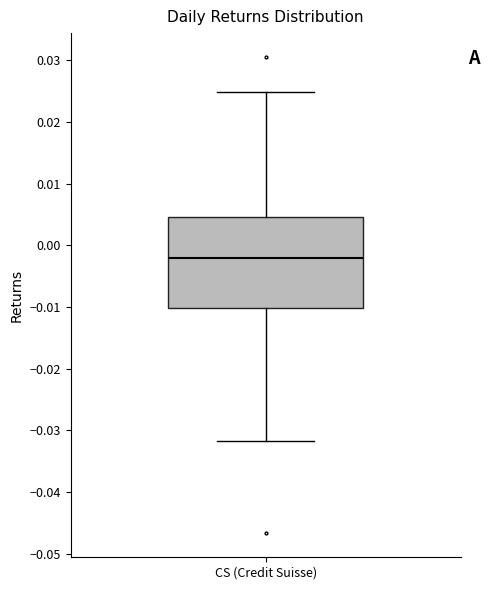

Transcribe this box plot: give where the median line is, the range the box spans, and where the two whiskers end, as read against the y-axis. The values are not printed on the chart, so give them approximately, as read against the axis.

median -0.002, box -0.010 to 0.005, whiskers -0.032 to 0.025